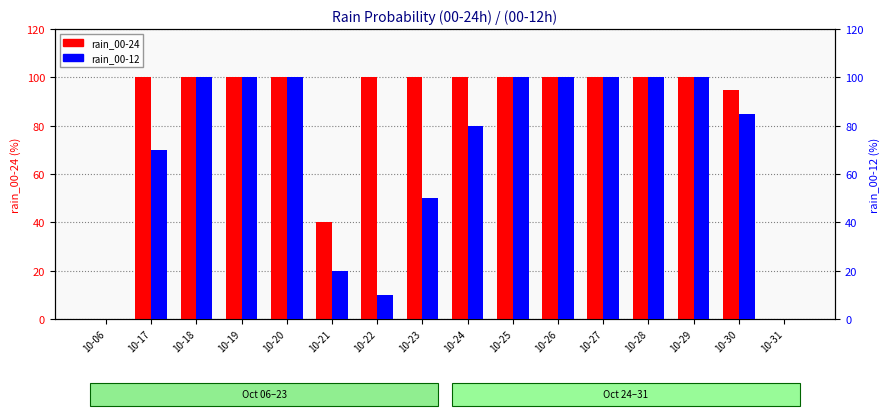

The value of rain_00-24 at 10-30 is 66. True or false?

False